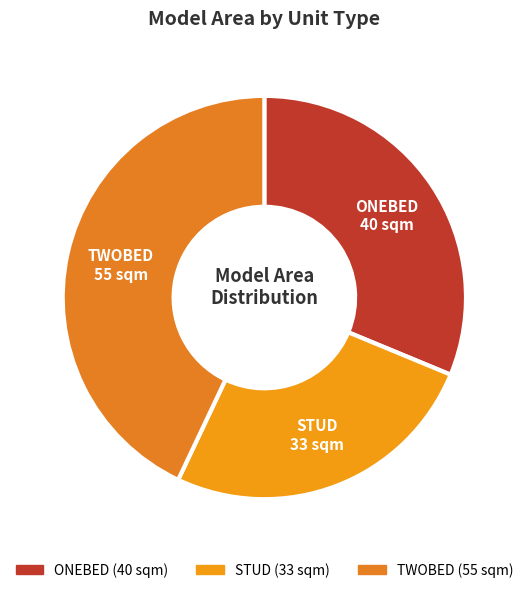

True or false: ONEBED accounts for 22% of the total.

False